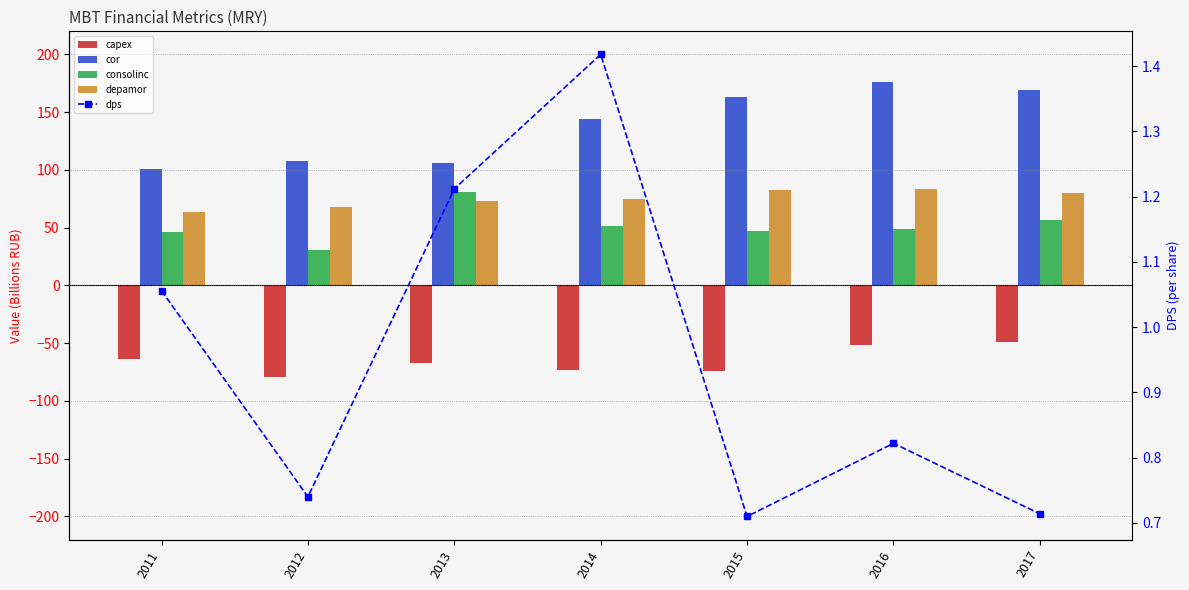

What is the total value across all series at 2013?

194.9